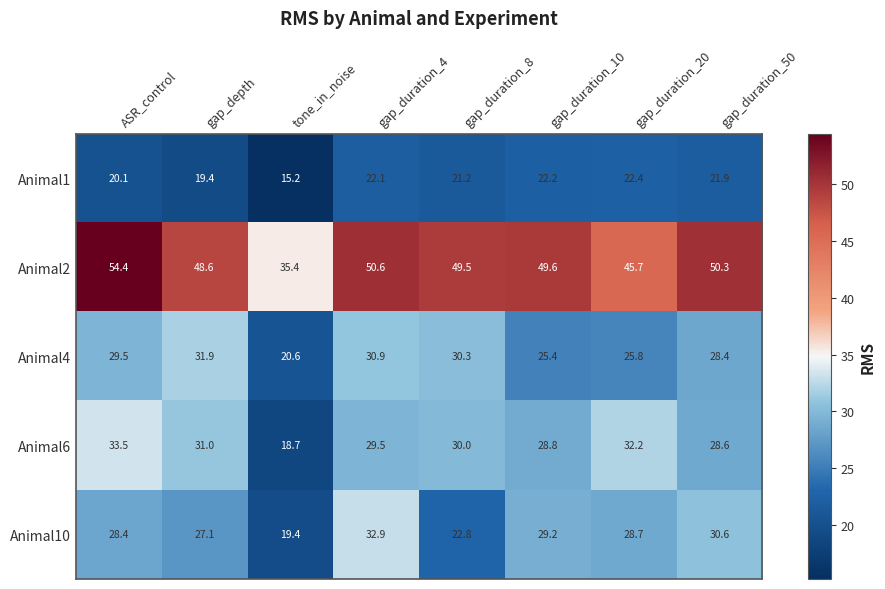

What is the difference between the highest and lowest values at gap_duration_4?

28.5